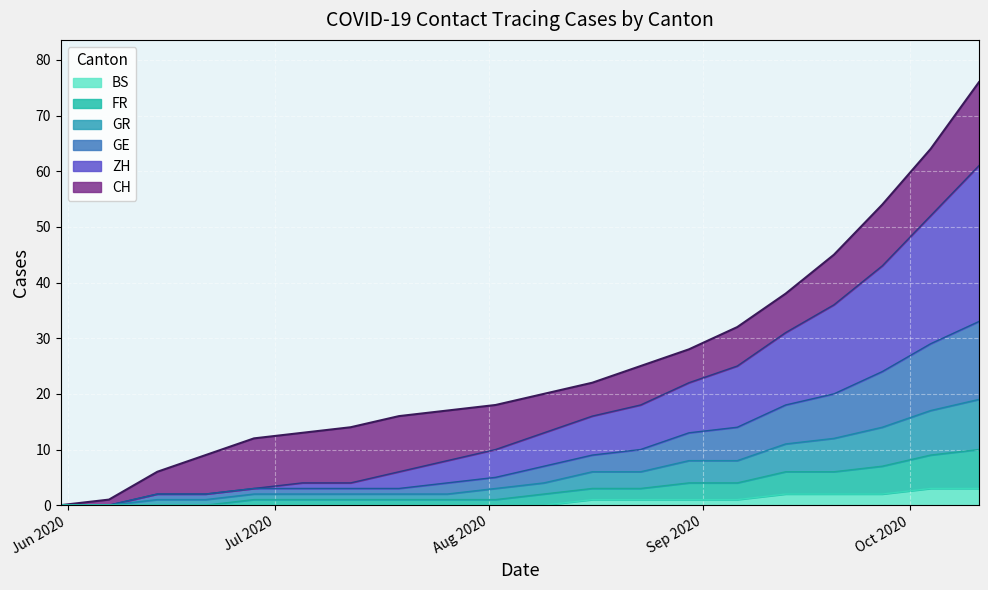

At which category is the sum across all series the highest?

2020-10-11